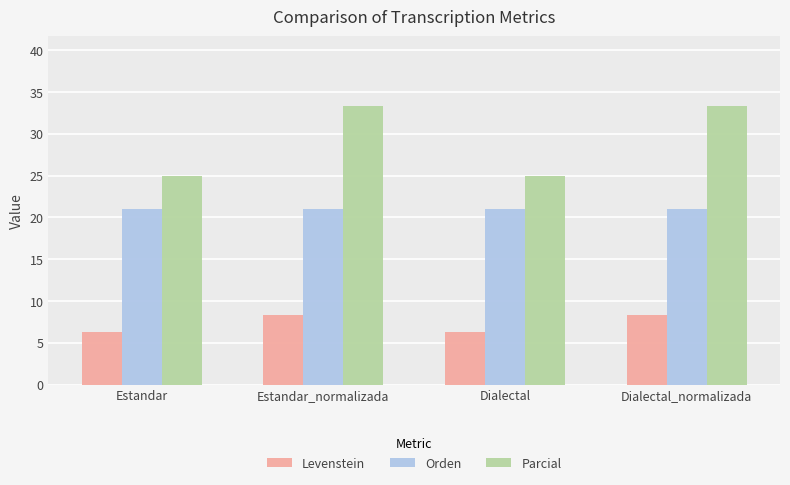

What position from the right is Dialectal?

2